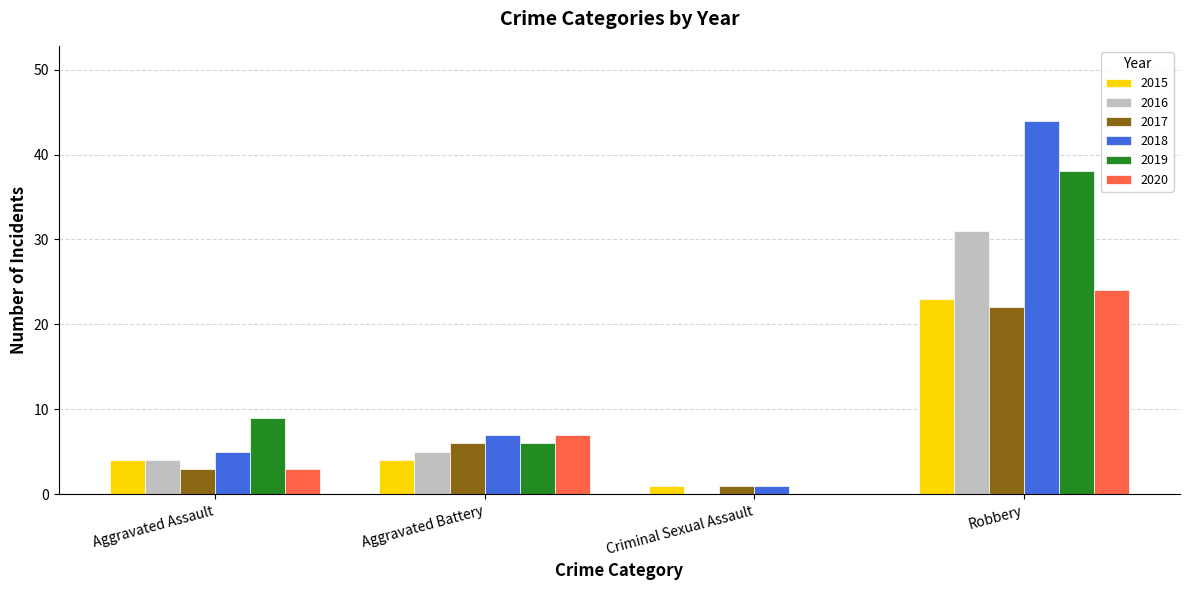

Where is 2018 nearest to the value 22?

Aggravated Battery